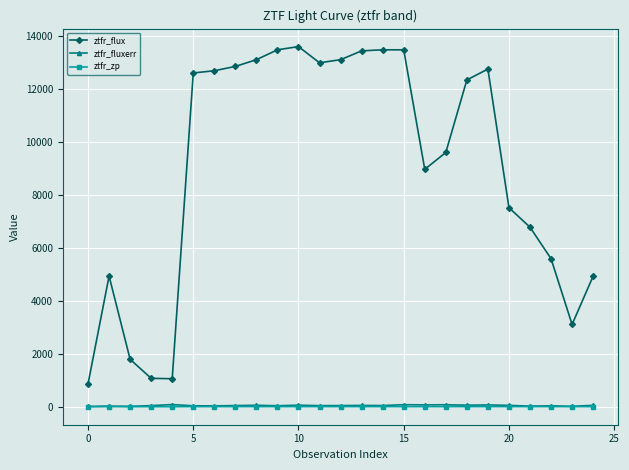

True or false: ztfr_flux and ztfr_fluxerr intersect in this chart.

False